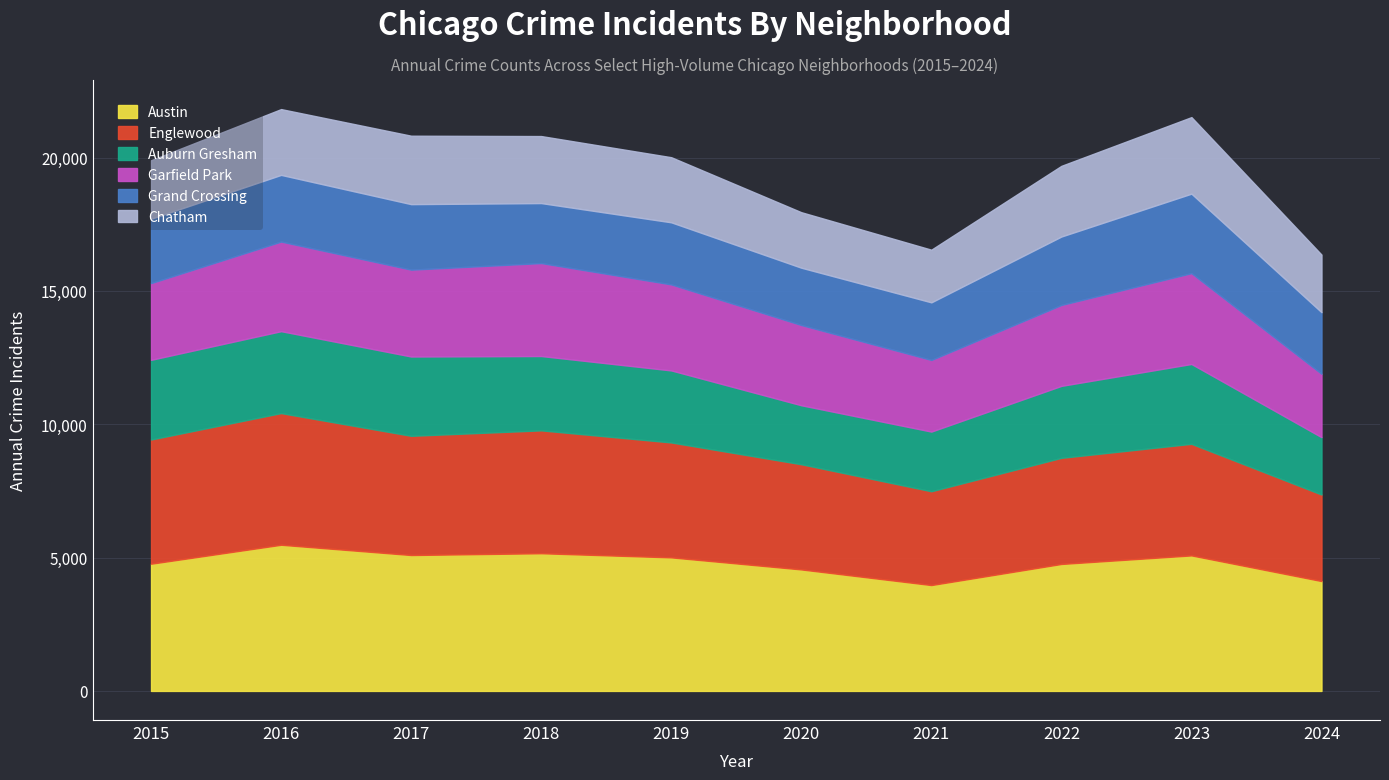

Where is the first local minimum for Garfield Park?

2017